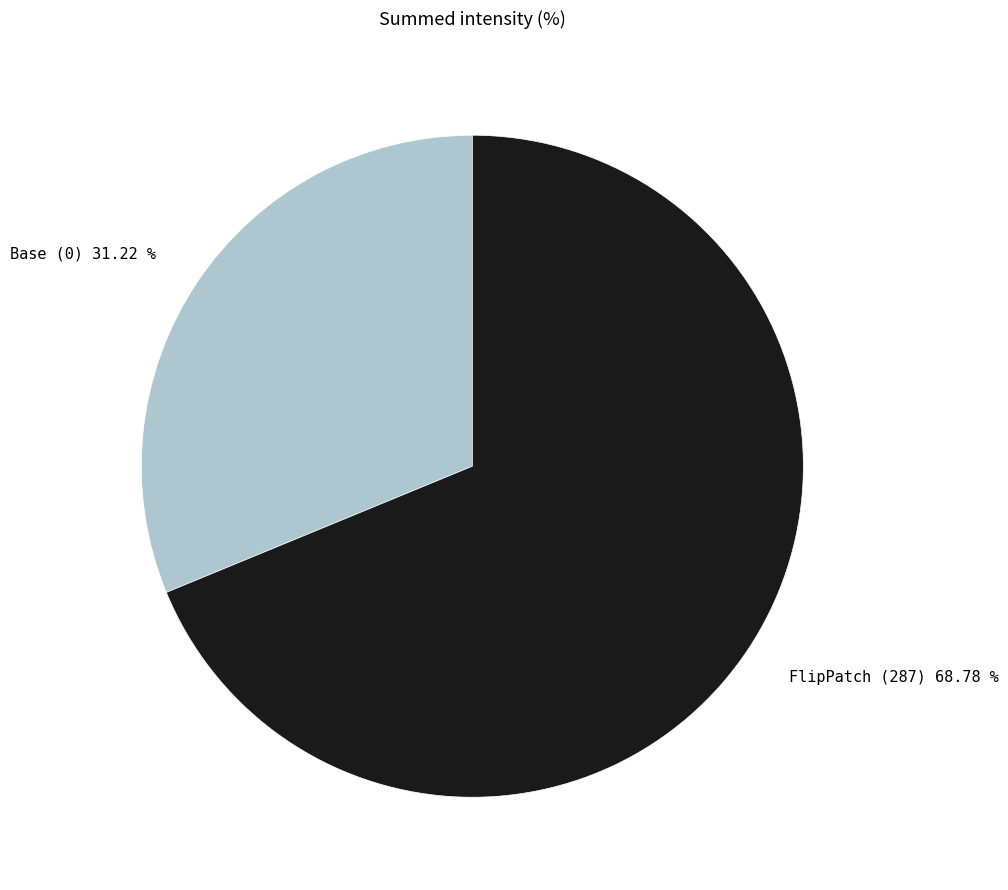

What percentage is NOT represented by FlipPatch (287)?

31.2%